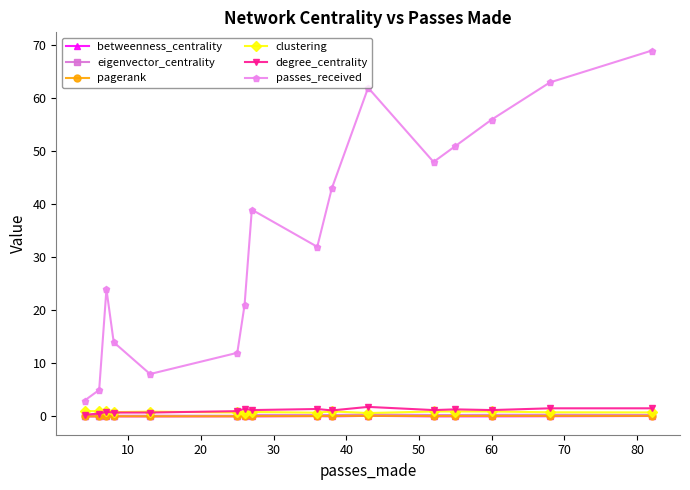

True or false: degree_centrality has more than 0 interior local peaks.

True